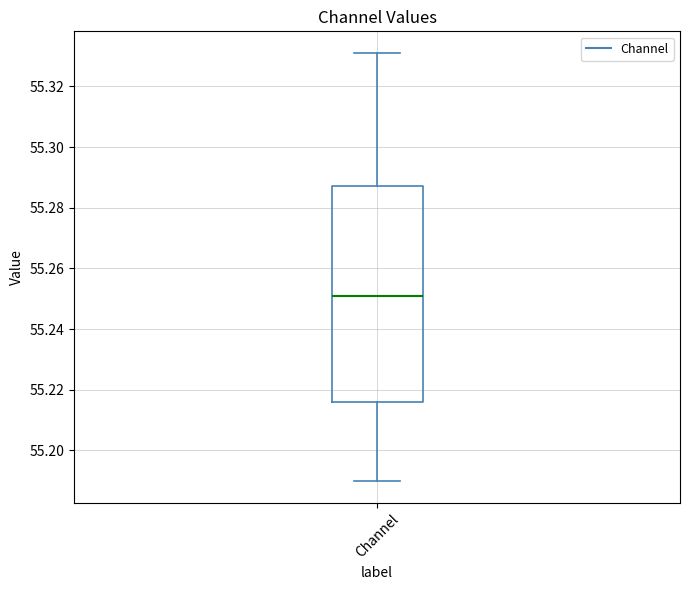

Where does the median line of the box for Channel sit on the y-axis? The values are not printed on the chart, so give them approximately, as read against the axis.

55.250